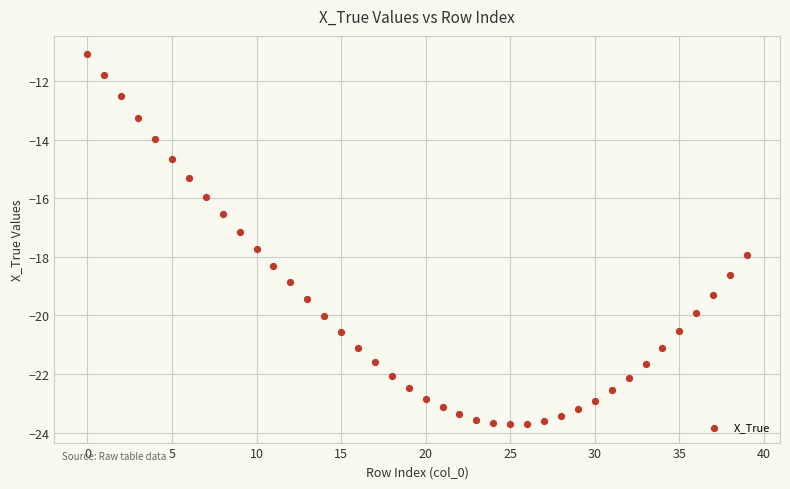

What Y value in the scatter plot is closest to -17?

-17.1